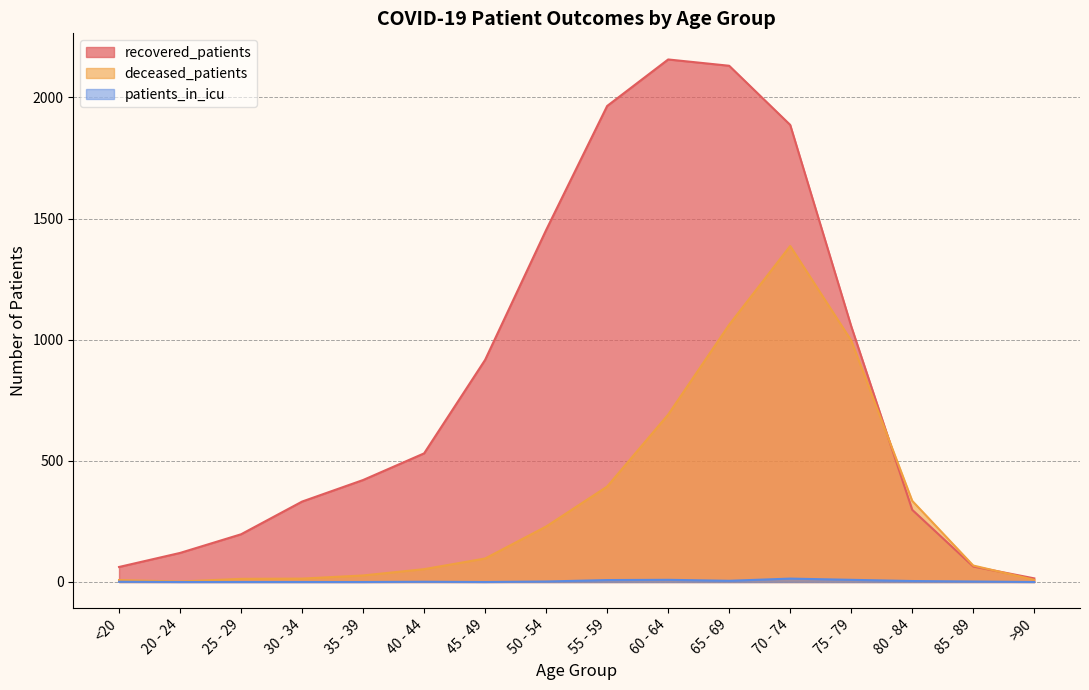

What is the sum of the deceased_patients values at 75 - 79 and 45 - 49?

1094